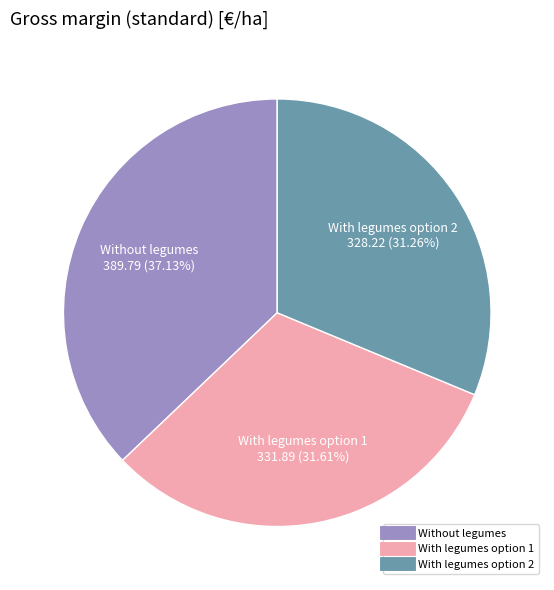

Does any single category account for the majority?

No